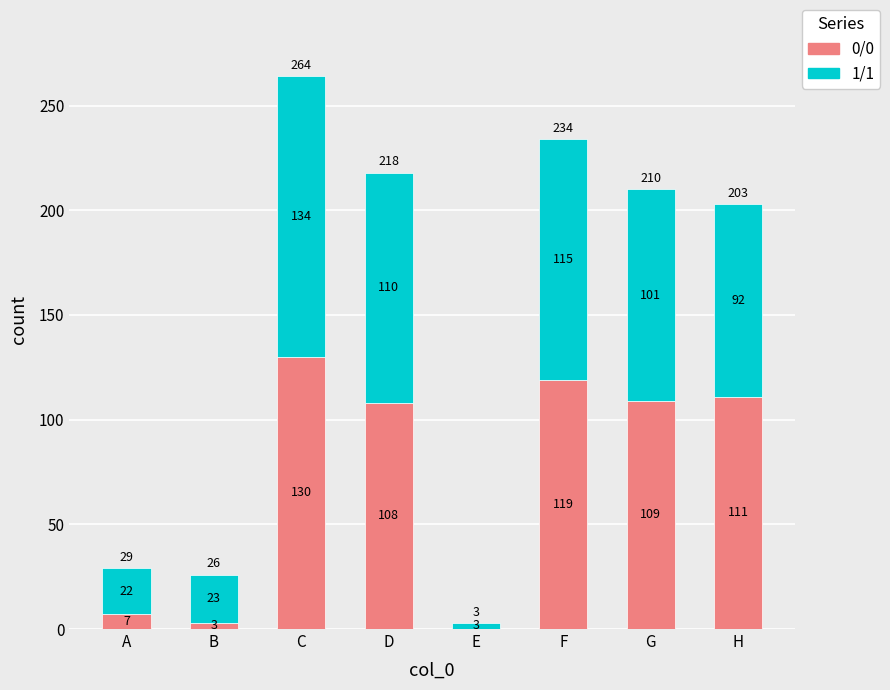

What is the highest value of the 0/0 series?

130